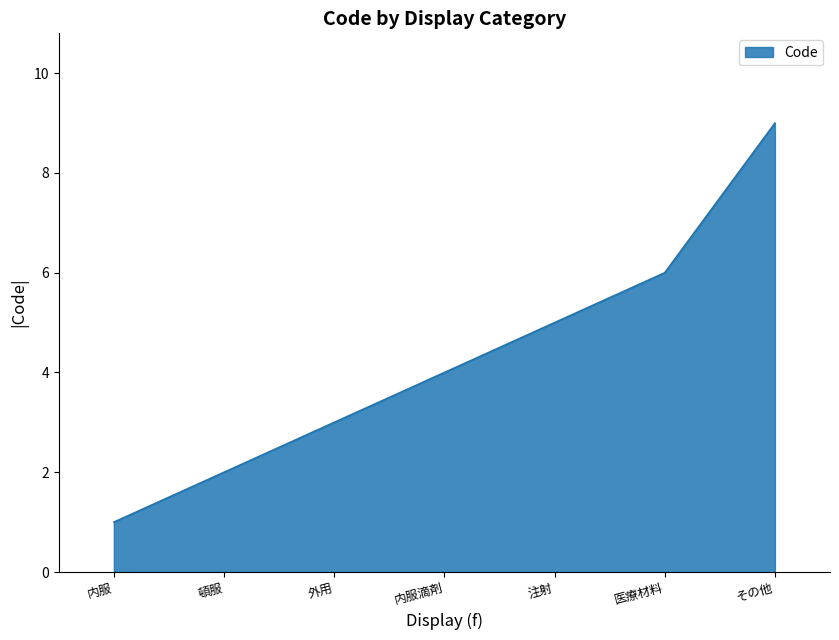

List the labels in order of value, largest first.

その他, 医療材料, 注射, 内服滴剤, 外用, 頓服, 内服